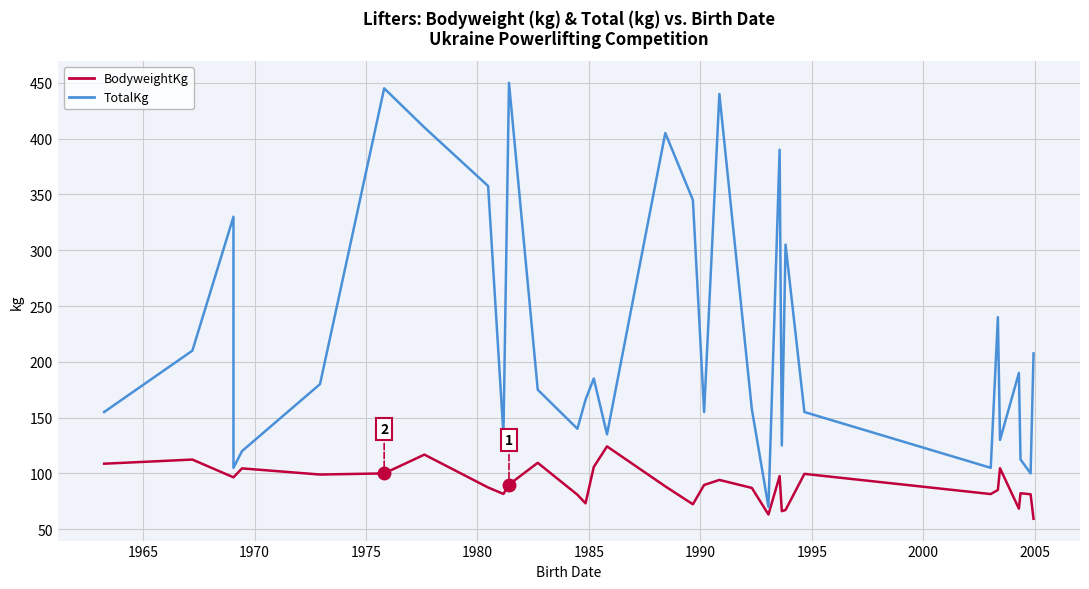

Rank the series by their average value, from highest to lowest.

TotalKg, BodyweightKg